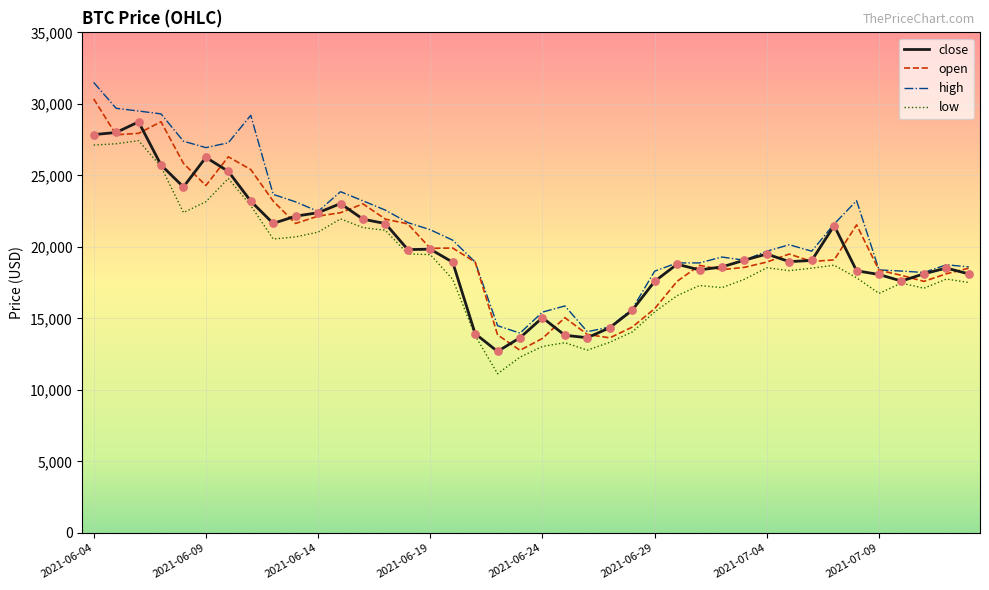

What is the highest value of the high series?

31500